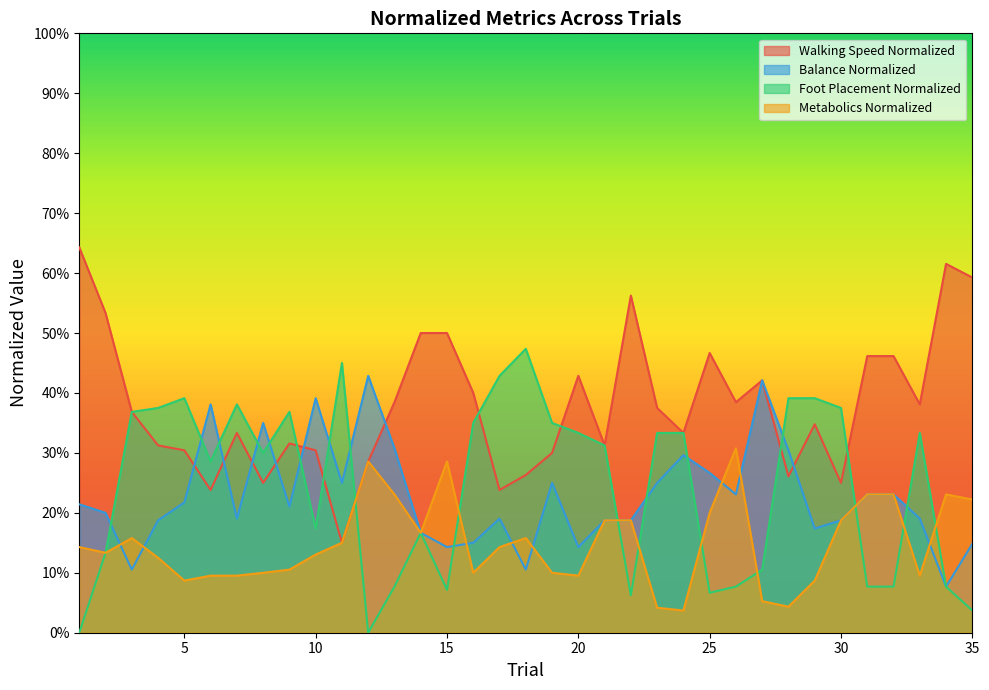

Is it true that Balance Normalized equals 0.2 at 22?

True